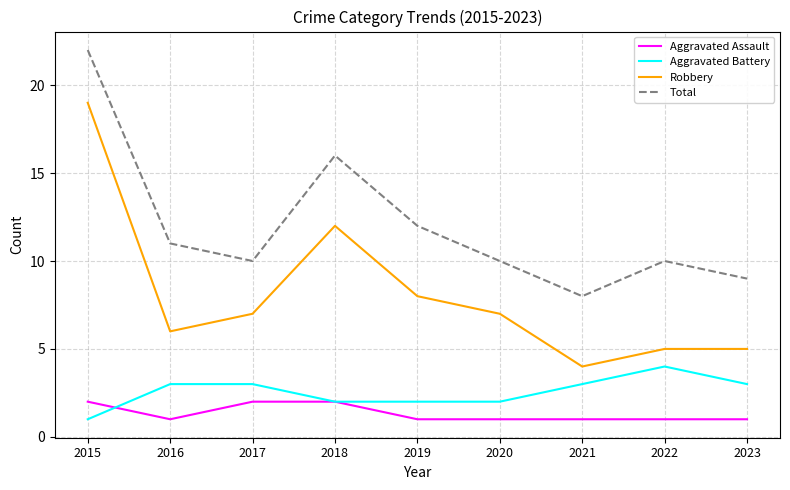

What are all the series names shown in the legend?

Aggravated Assault, Aggravated Battery, Robbery, Total